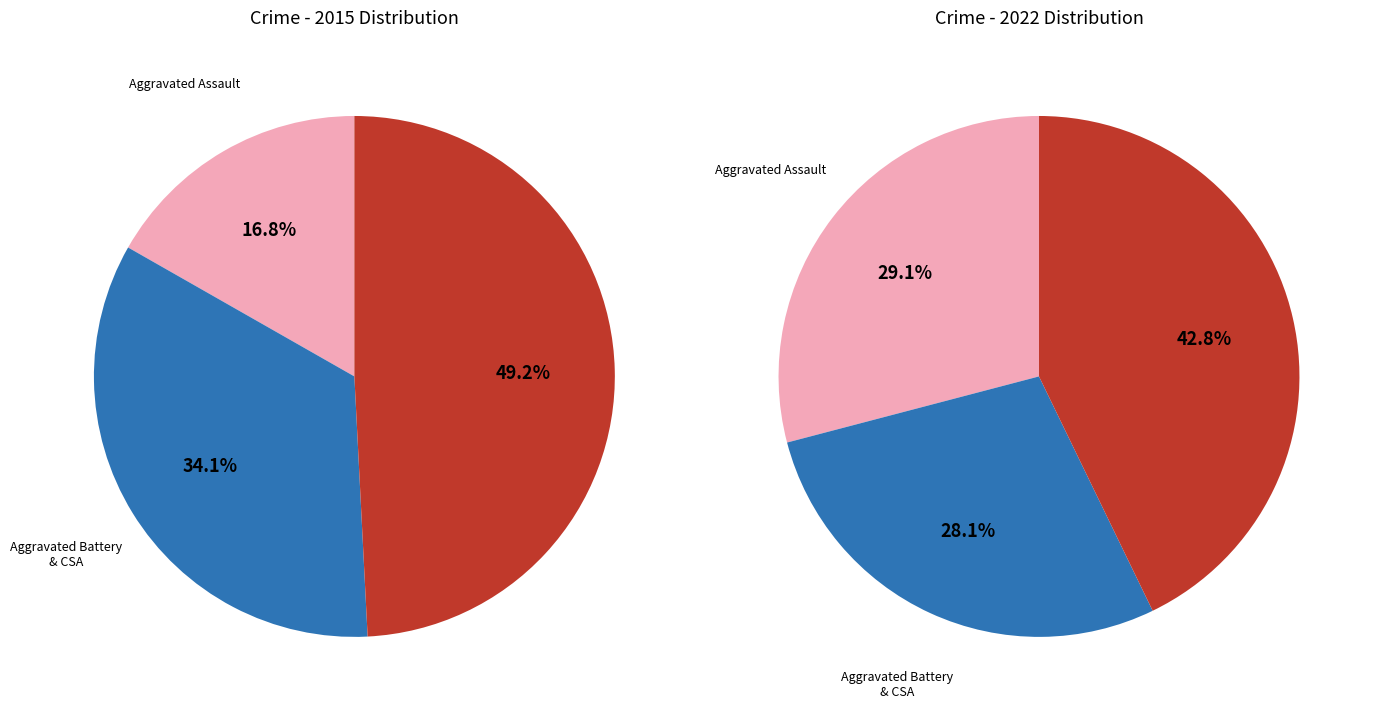

What is the largest slice in the pie chart?

Robbery